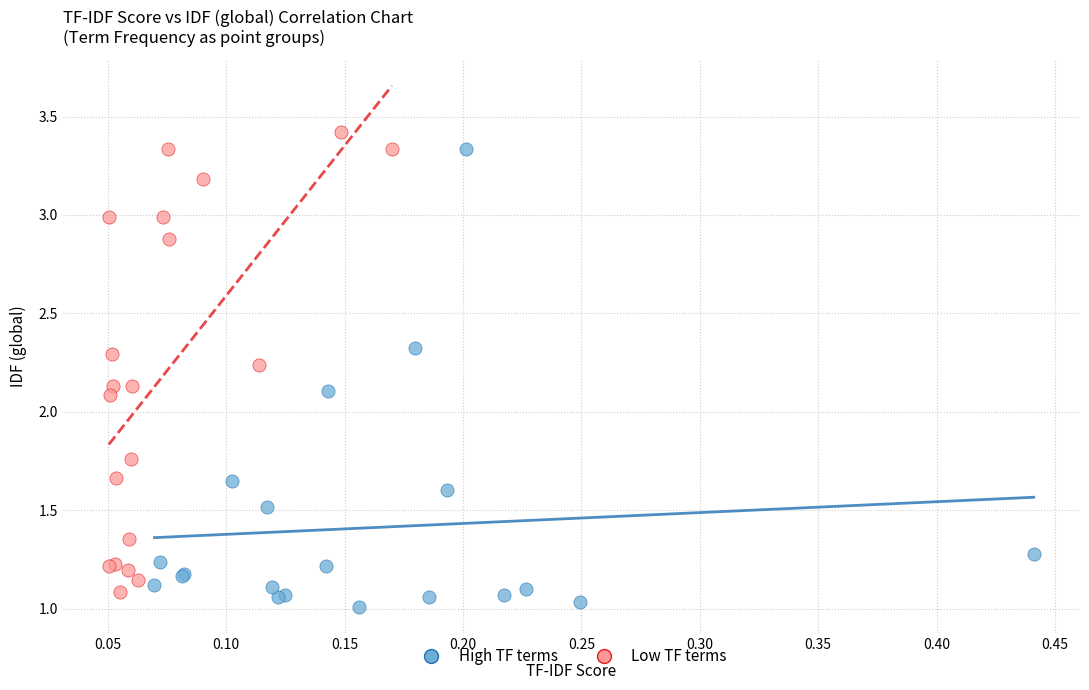

What are all the series names shown in the legend?

High TF terms, Low TF terms